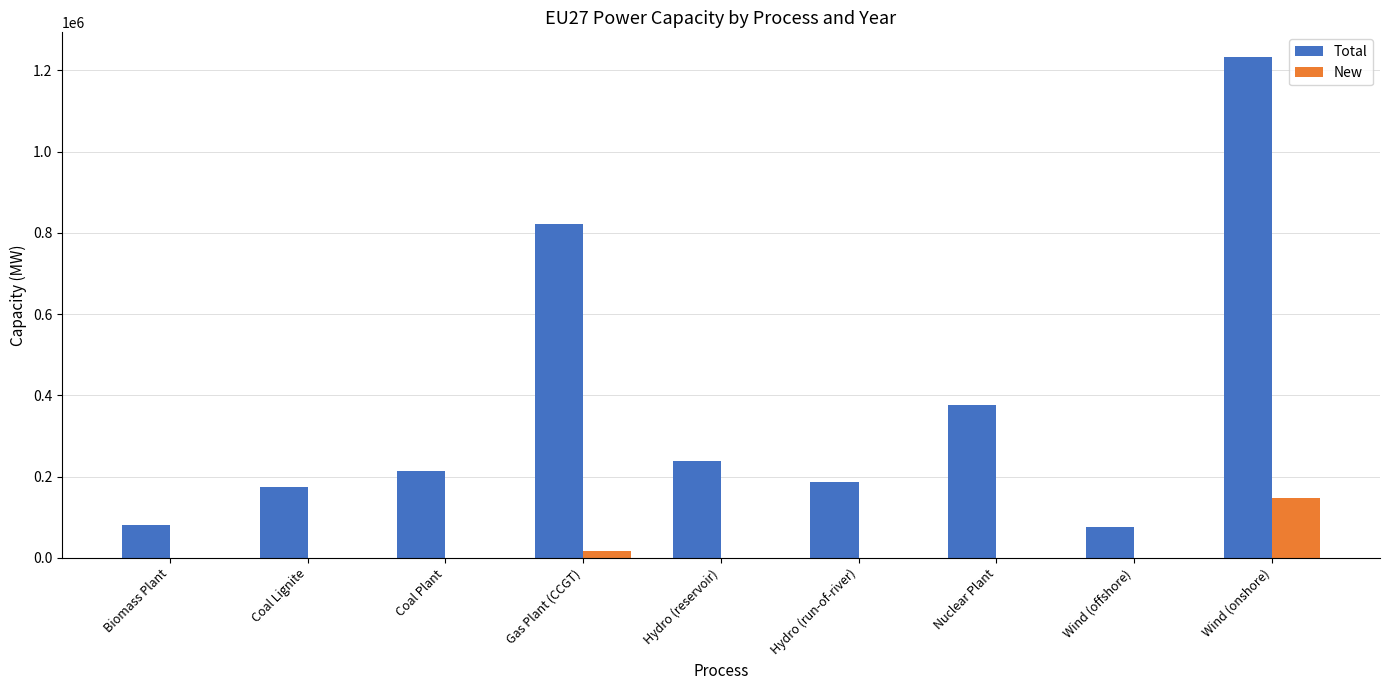

What is the spread (max minus min) of values at Wind (onshore)?

1086268